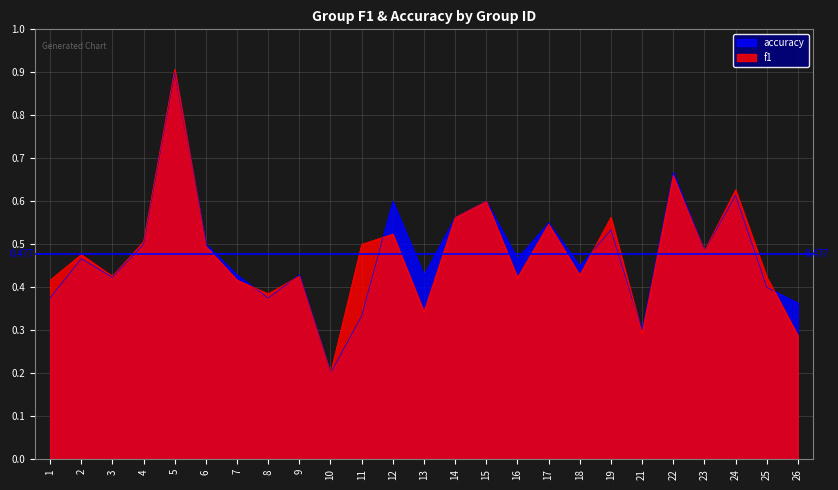

How many lines are shown in the chart?

2